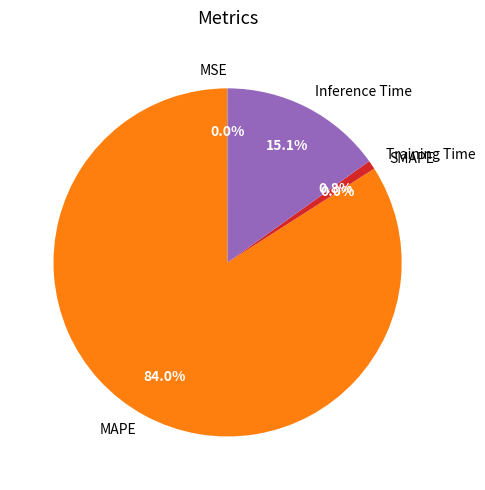

Is there a majority slice in this chart?

Yes